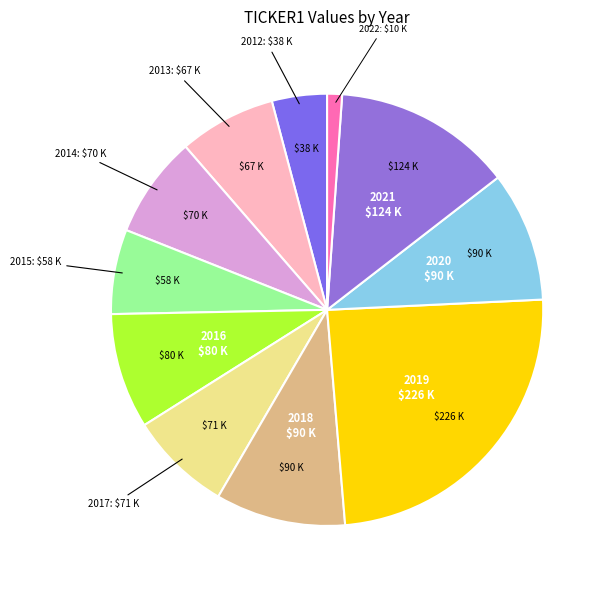

To the nearest percent, what is the difference between the largest and smallest slice percentages?

23%